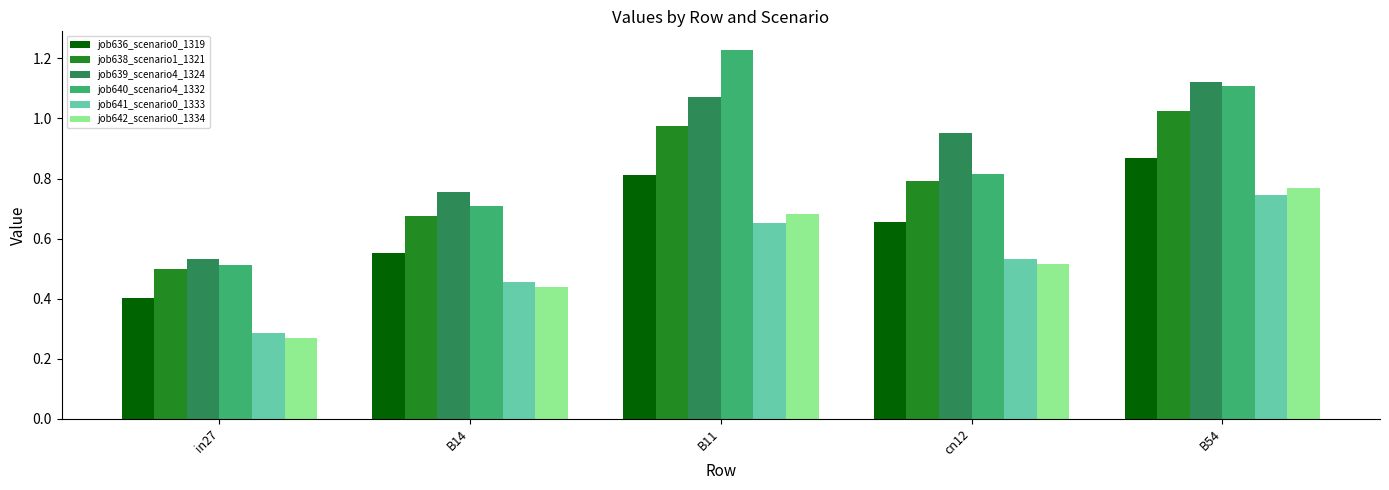

Which series changed the most between in27 and B11?

job640_scenario4_1332